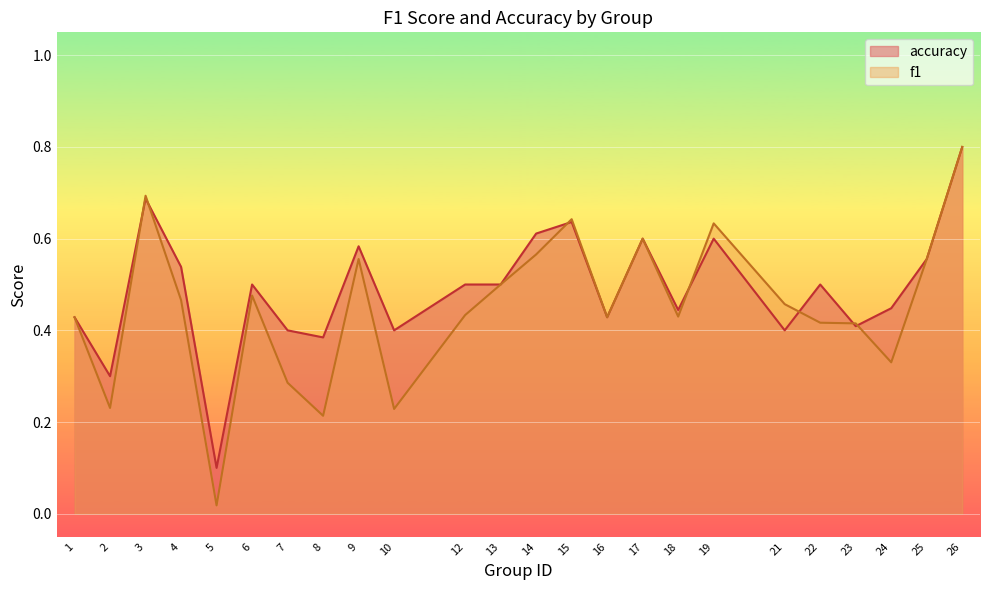

What is the total value across all series at 9?

1.1